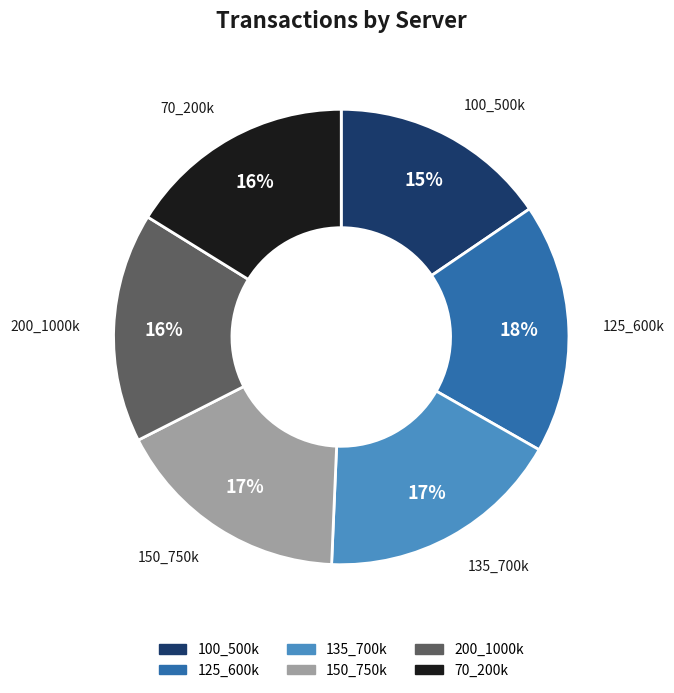

Do 70_200k and 100_500k together represent more than half of the pie?

No